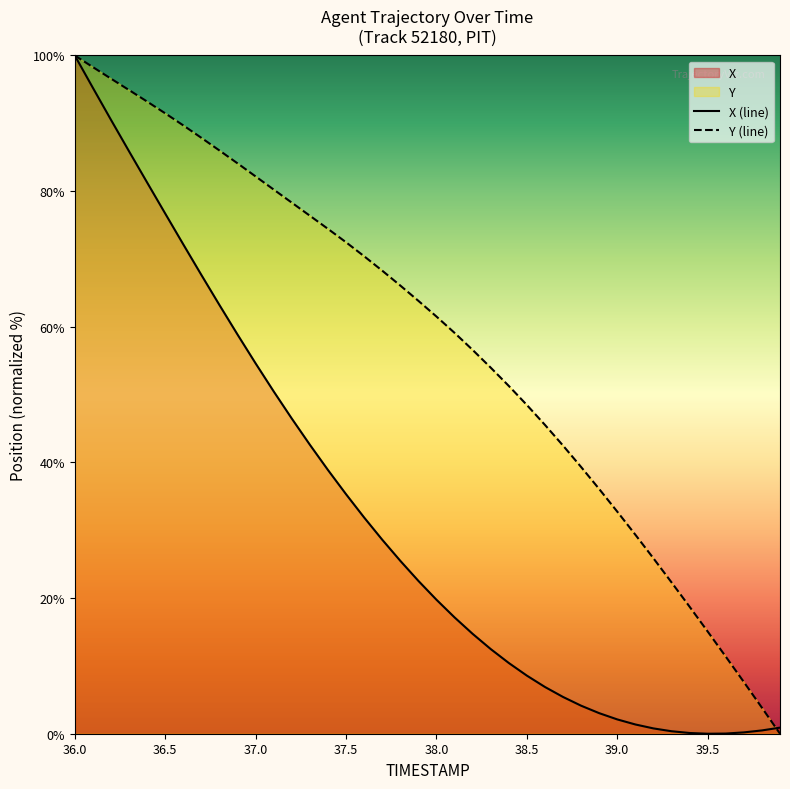

At which category does the chart reach its peak across all series?

36.0